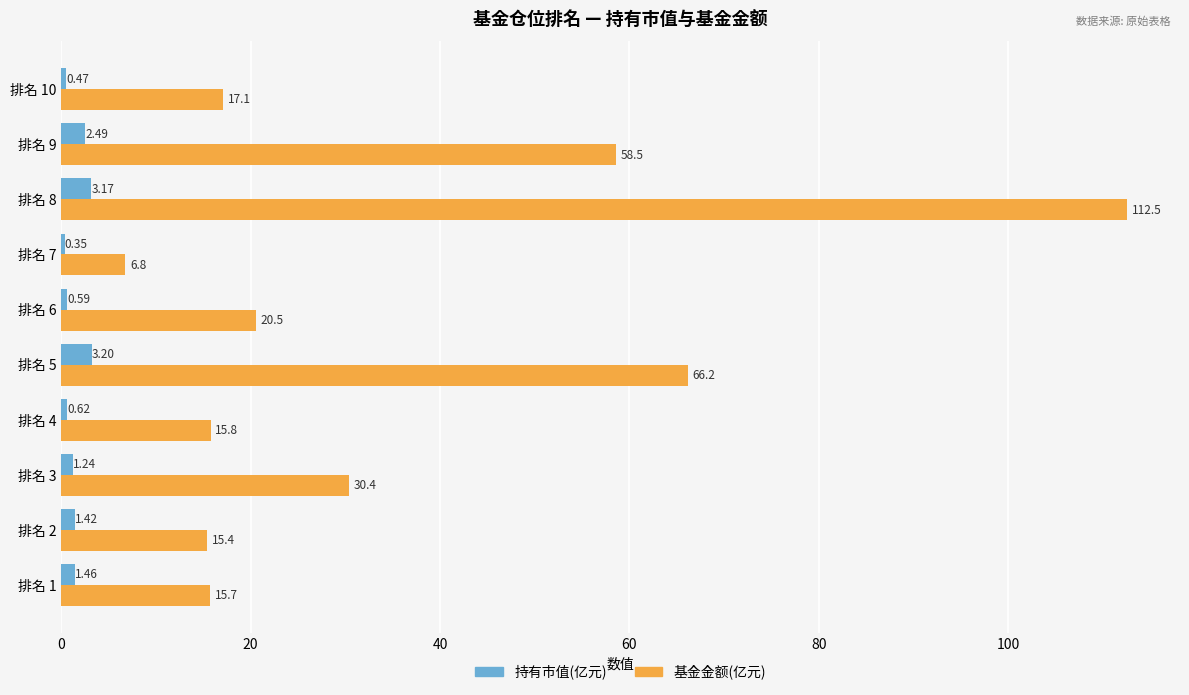

What is the sum of all 持有市值(亿元) values?

15.0